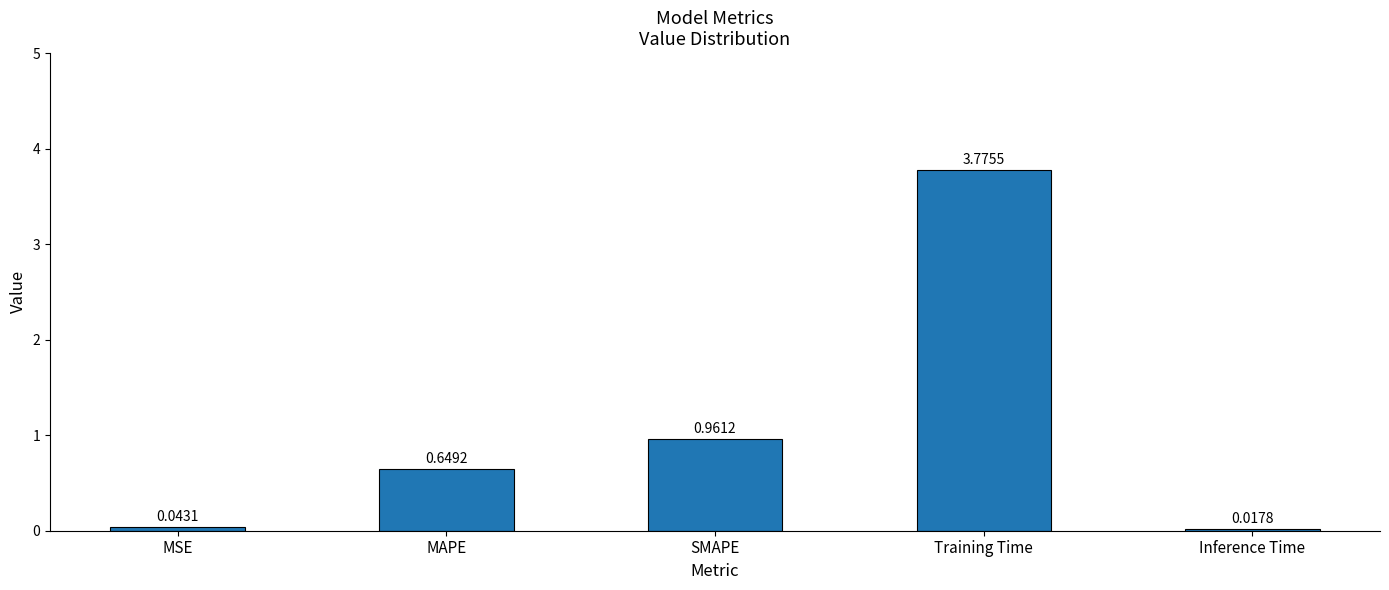

At which label is the value closest to 1?

SMAPE